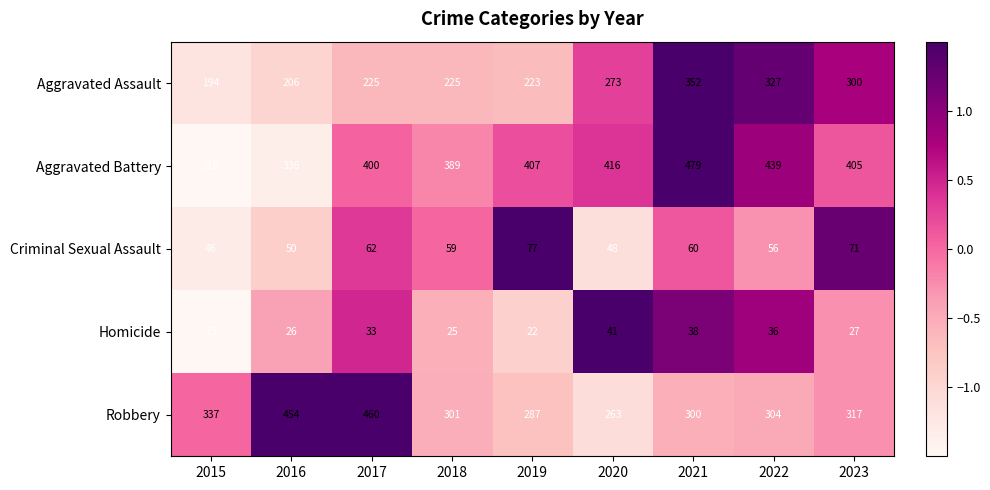

Which series has the largest range (max minus min)?

Robbery